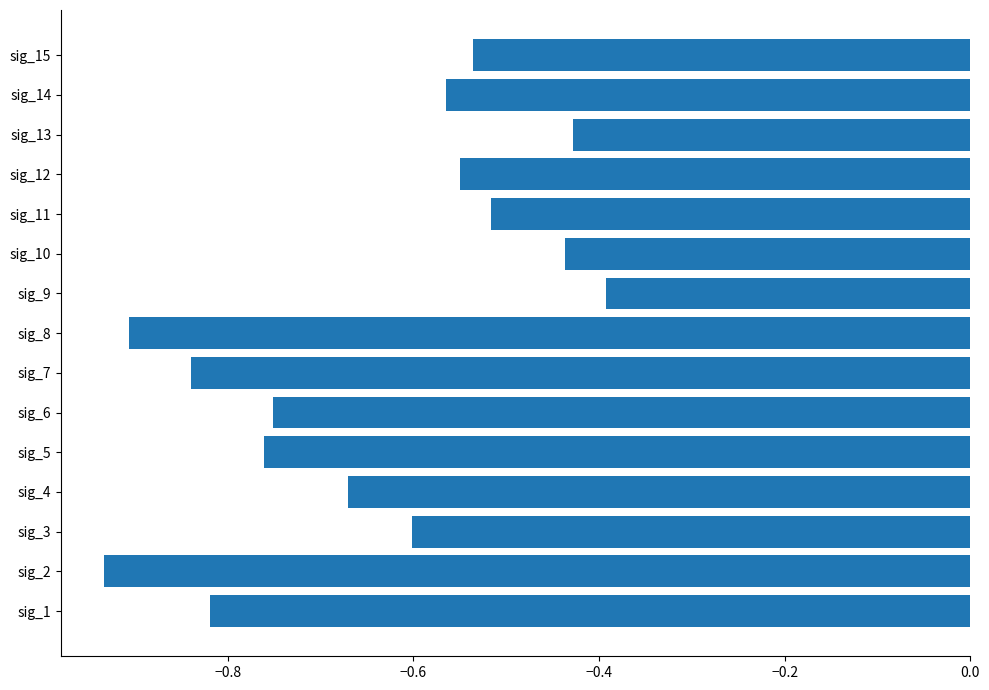

Which category has the highest value across all series?

sig_9